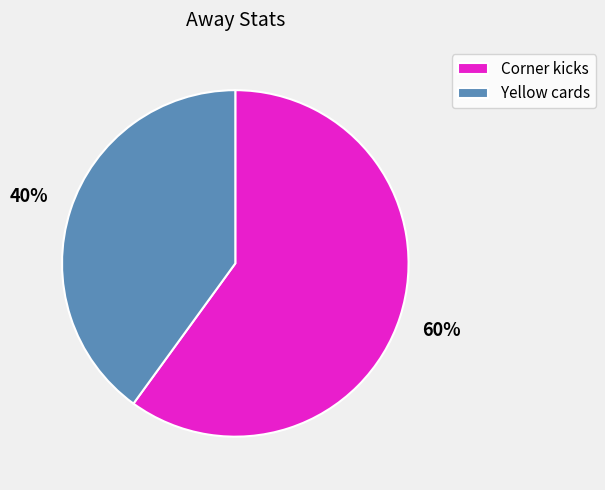

Combined, do Corner kicks and Yellow cards account for over 50%?

Yes